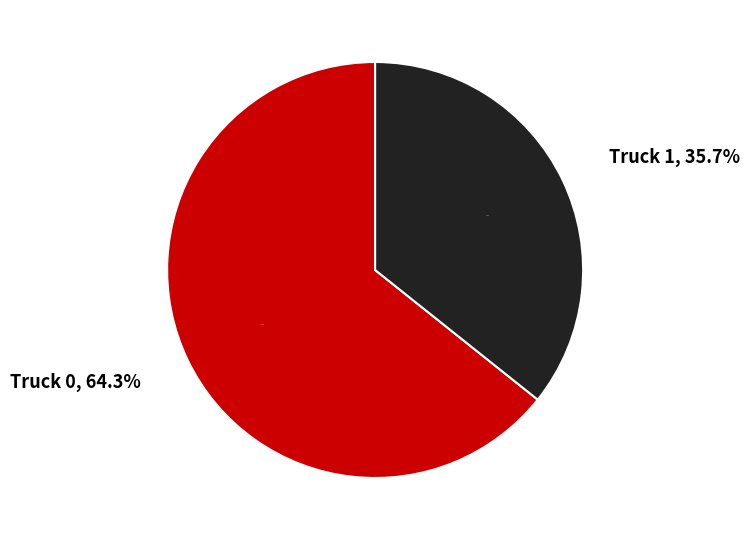

What is the total percentage of Truck 0 and Truck 1?

100.0%